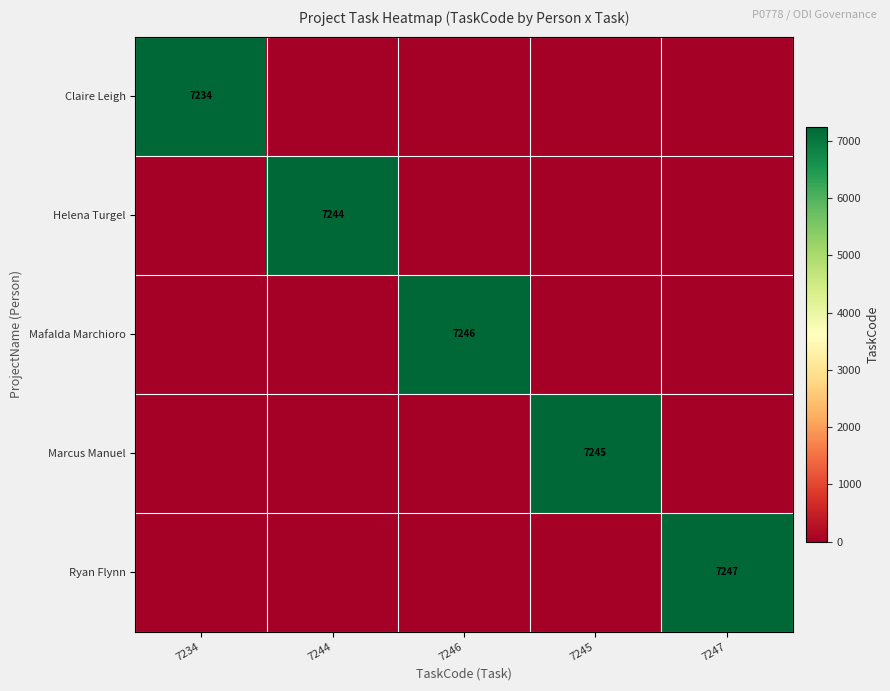

How many categories are shown in the chart?

5